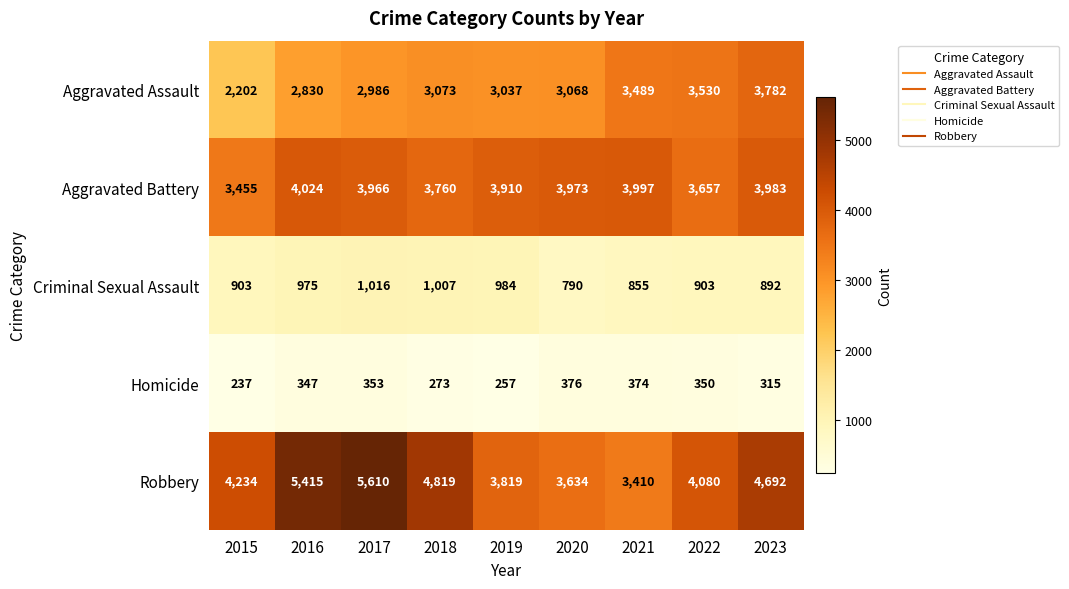

Which label corresponds to the largest value in the chart?

2017